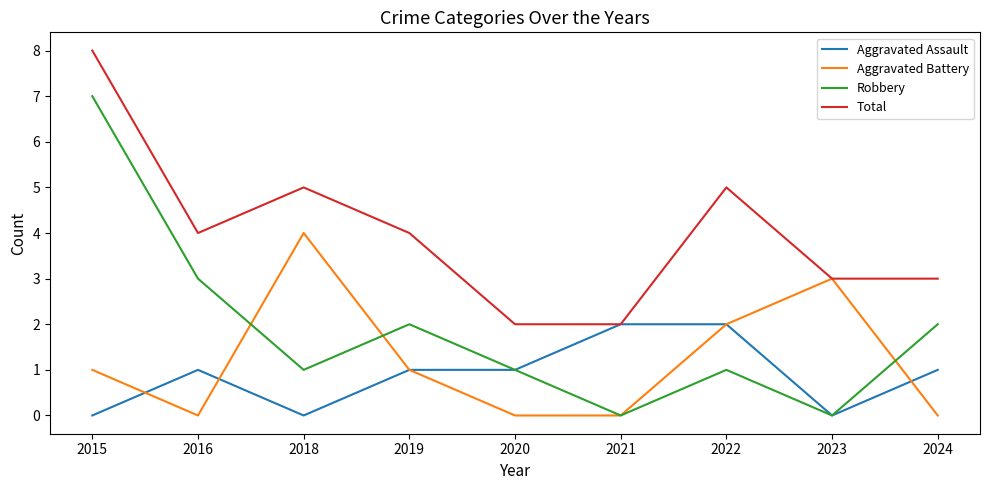

How many lines are shown in the chart?

4